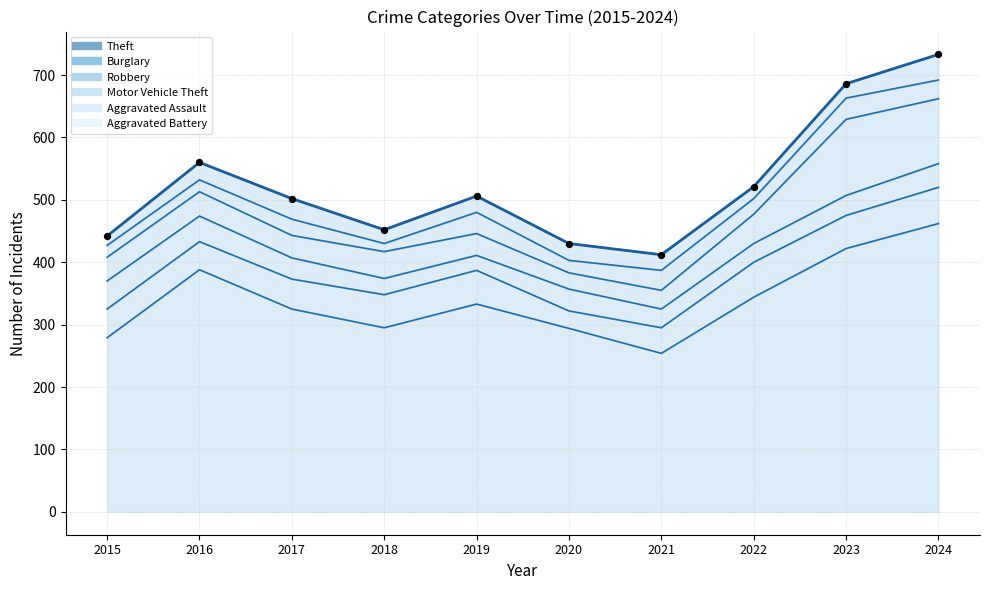

Which has a higher value, 2023 or 2018?

2023